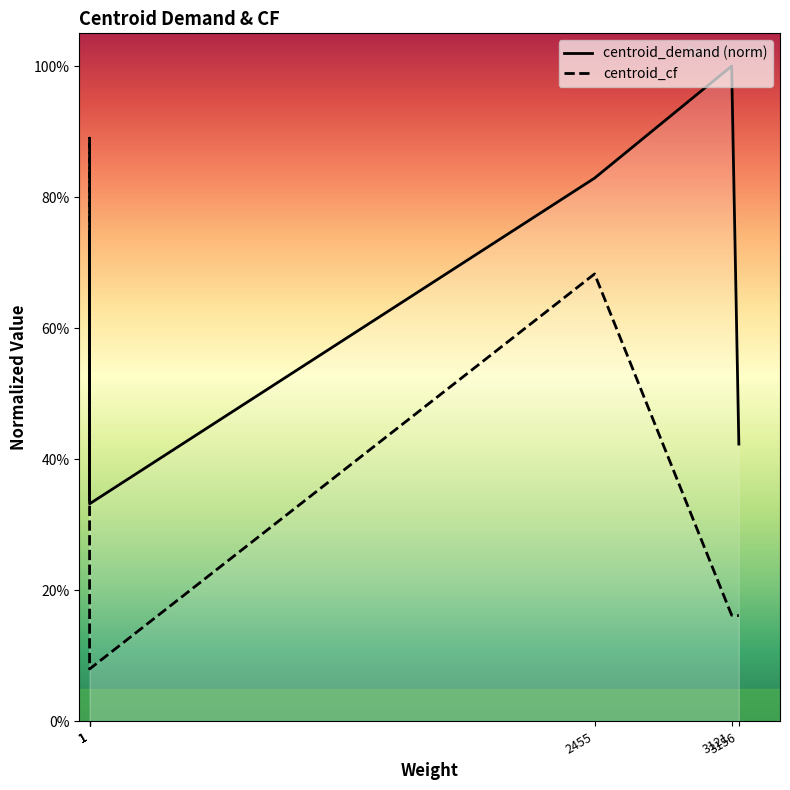

The value of centroid_cf at 1 is 0.6. True or false?

False